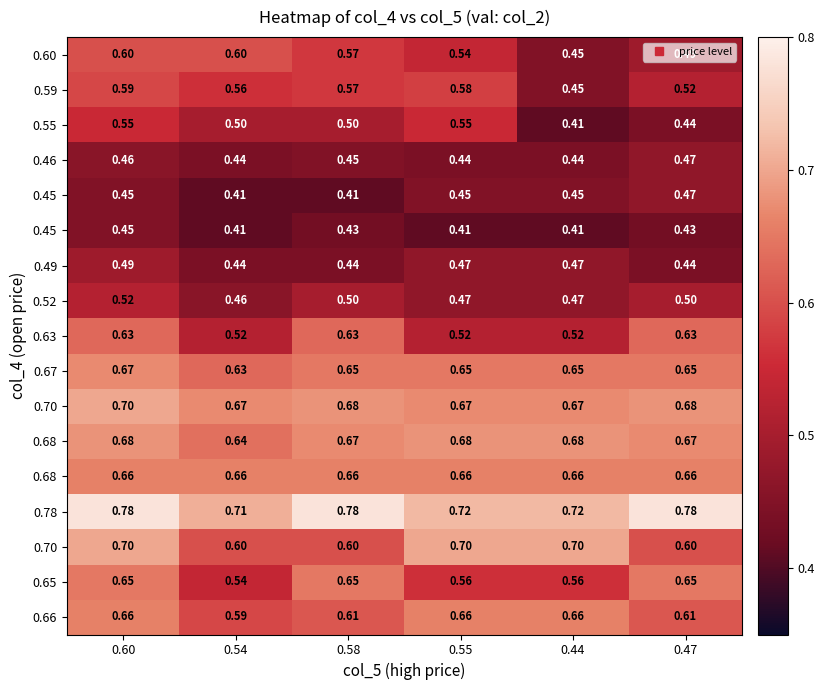

What is the minimum value shown in the chart?

0.4